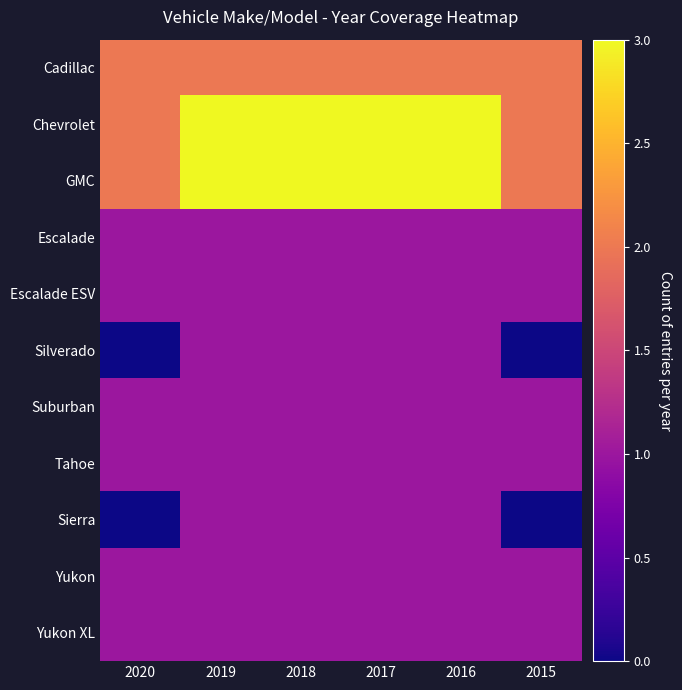

Reading right to left, what are all the values shown in this chart?

Cadillac: 2015=2	2016=2	2017=2	2018=2	2019=2	2020=2
Chevrolet: 2015=2	2016=3	2017=3	2018=3	2019=3	2020=2
GMC: 2015=2	2016=3	2017=3	2018=3	2019=3	2020=2
Escalade: 2015=1	2016=1	2017=1	2018=1	2019=1	2020=1
Escalade ESV: 2015=1	2016=1	2017=1	2018=1	2019=1	2020=1
Silverado: 2015=0	2016=1	2017=1	2018=1	2019=1	2020=0
Suburban: 2015=1	2016=1	2017=1	2018=1	2019=1	2020=1
Tahoe: 2015=1	2016=1	2017=1	2018=1	2019=1	2020=1
Sierra: 2015=0	2016=1	2017=1	2018=1	2019=1	2020=0
Yukon: 2015=1	2016=1	2017=1	2018=1	2019=1	2020=1
Yukon XL: 2015=1	2016=1	2017=1	2018=1	2019=1	2020=1